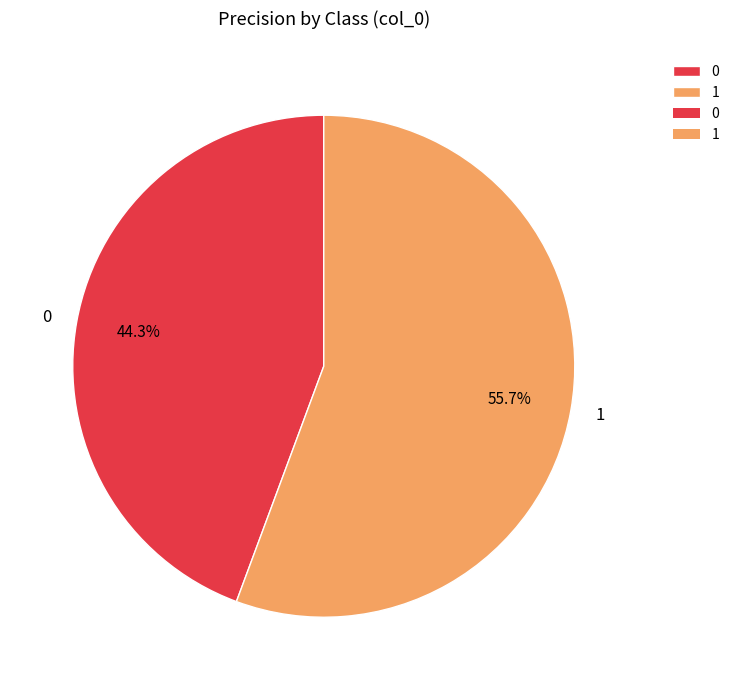

Is it true that 0 is 44% of the pie?

True